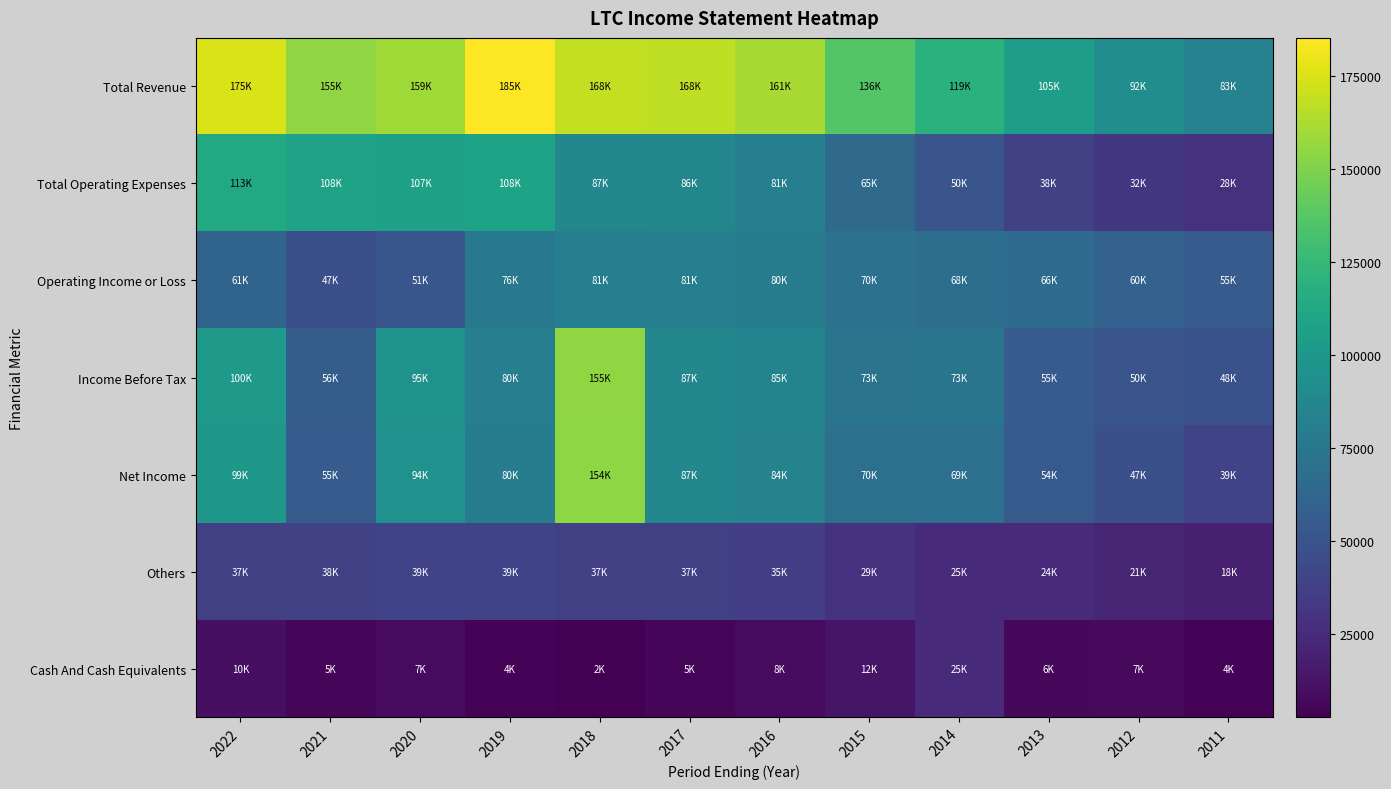

Which series has the widest spread of values?

Net Income